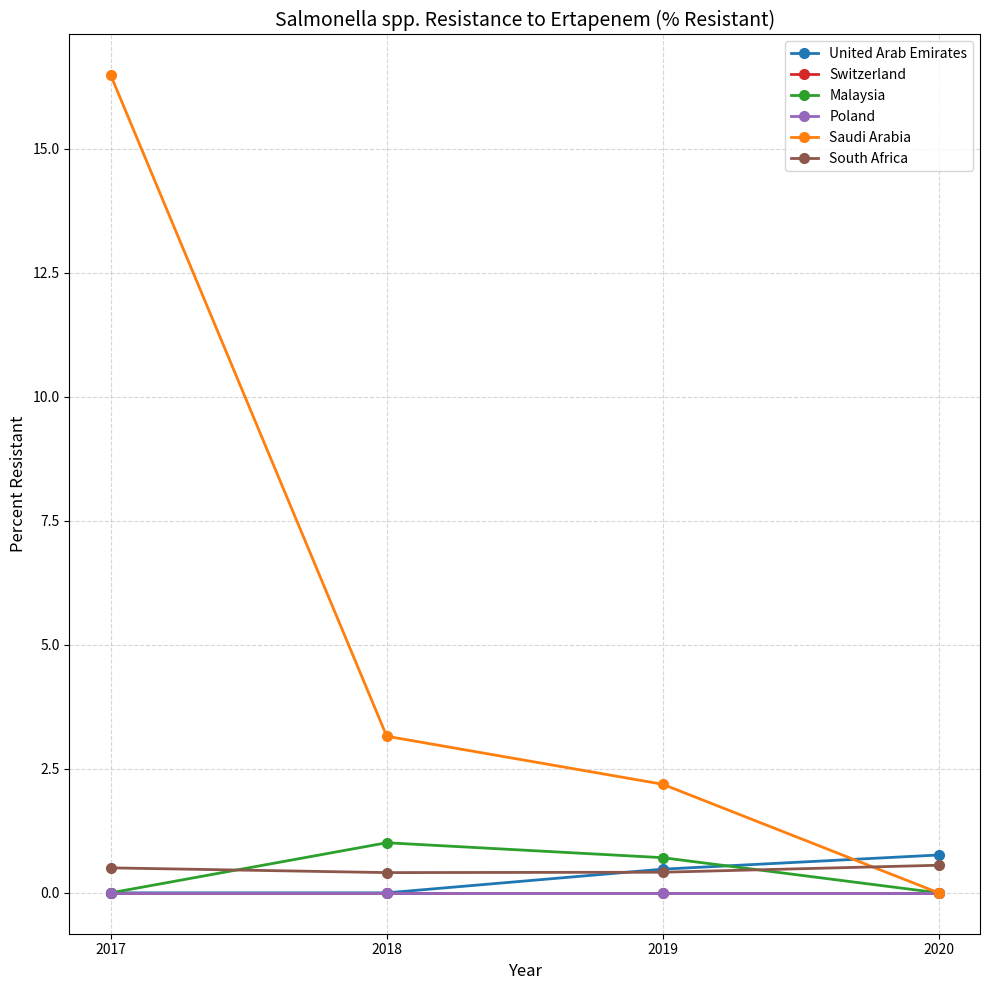

At which category is the sum across all series the highest?

2017